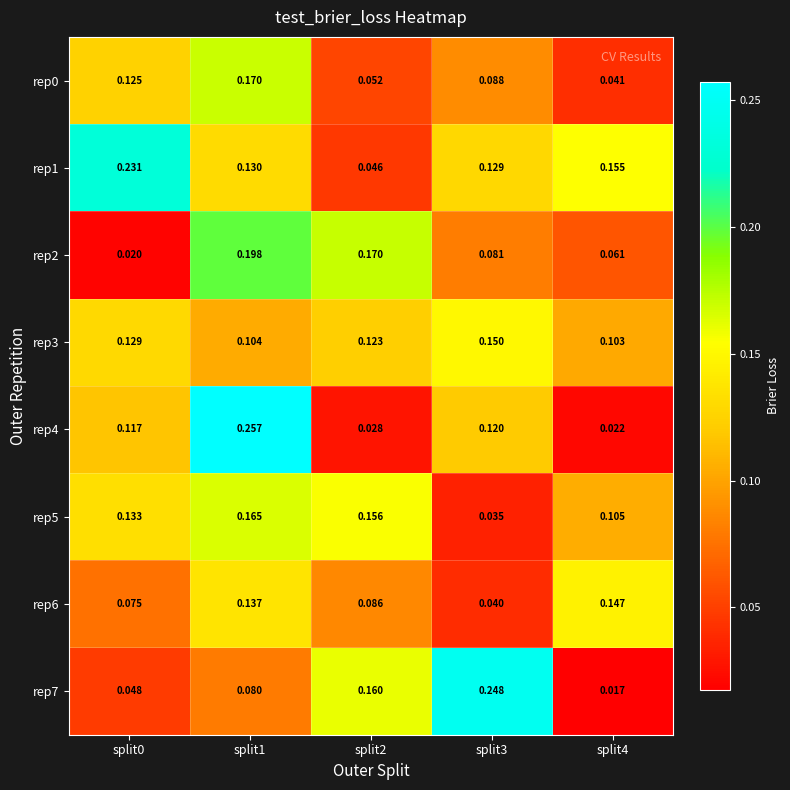

Is the value of rep3 at split3 greater than the value of rep1 at split3?

Yes